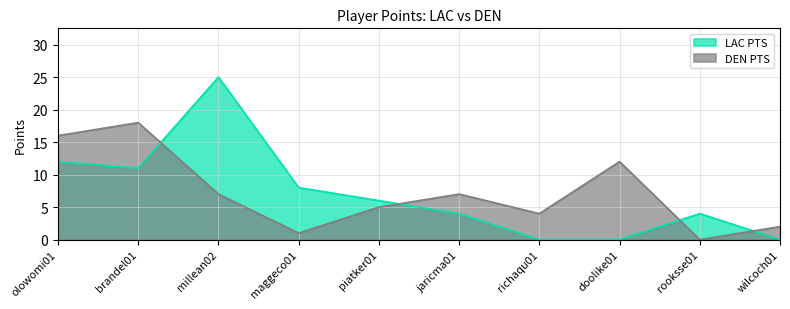

Does the chart display data point markers on the line(s)?

No